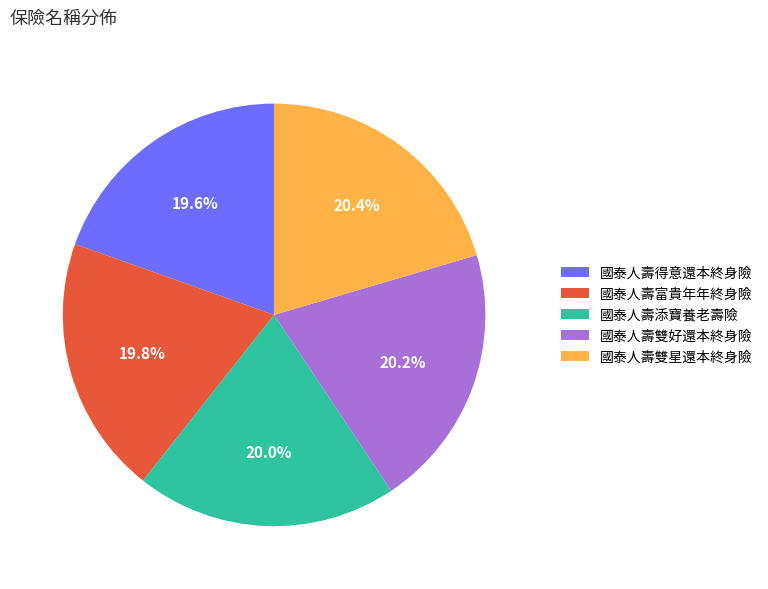

Does 國泰人壽得意還本終身險 represent more than half of the total?

No